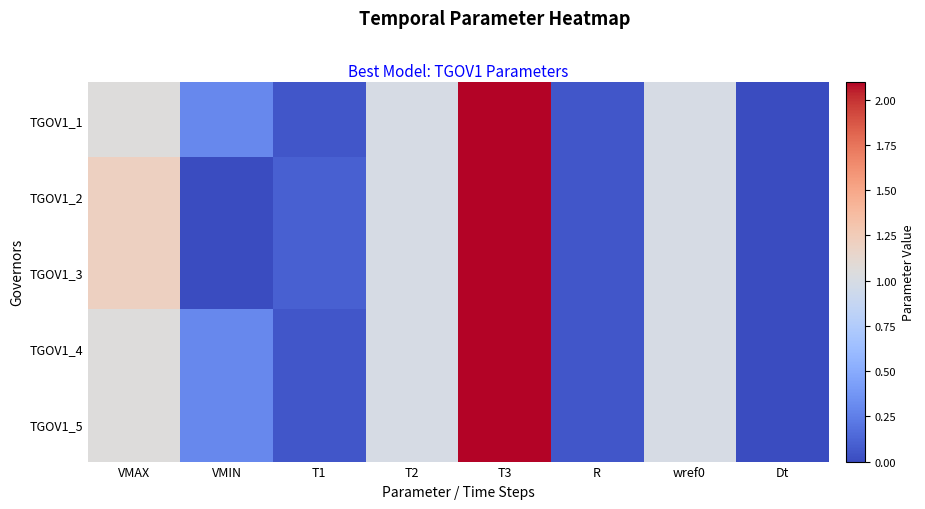

Reading left to right, extract all data points from this chart.

TGOV1_1: VMAX=1.1	VMIN=0.3	T1=0.1	T2=1.0	T3=2.1	R=0.1	wref0=1.0	Dt=0.0
TGOV1_2: VMAX=1.2	VMIN=0.0	T1=0.1	T2=1.0	T3=2.1	R=0.1	wref0=1.0	Dt=0.0
TGOV1_3: VMAX=1.2	VMIN=0.0	T1=0.1	T2=1.0	T3=2.1	R=0.1	wref0=1.0	Dt=0.0
TGOV1_4: VMAX=1.1	VMIN=0.3	T1=0.1	T2=1.0	T3=2.1	R=0.1	wref0=1.0	Dt=0.0
TGOV1_5: VMAX=1.1	VMIN=0.3	T1=0.1	T2=1.0	T3=2.1	R=0.1	wref0=1.0	Dt=0.0